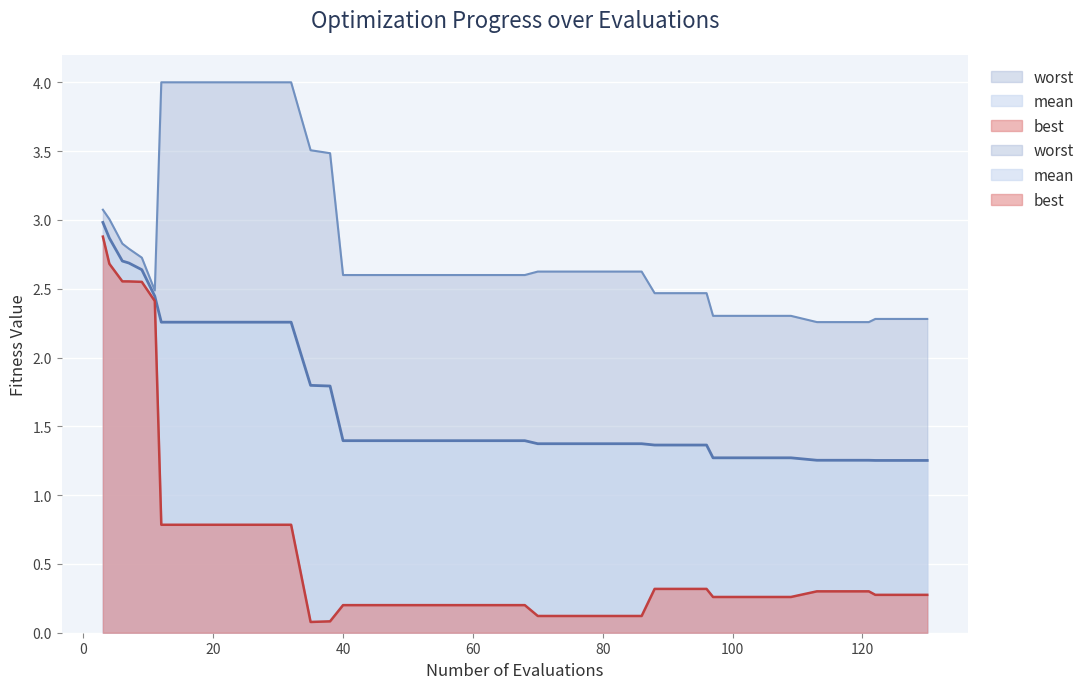

Between 74 and 40, which is larger?

40